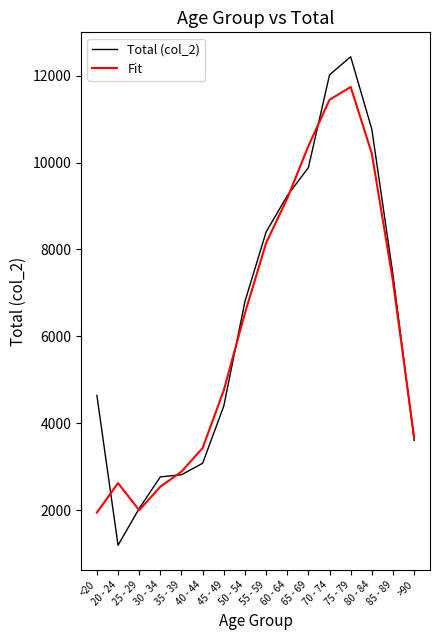

Is this an area chart (filled region under the line)?

No